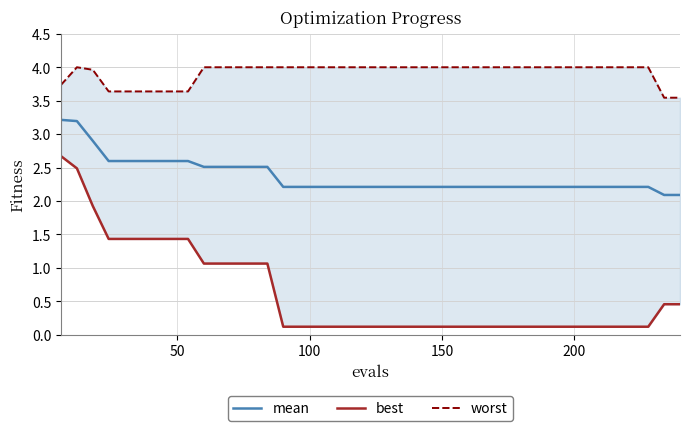

How many lines are shown in the chart?

3